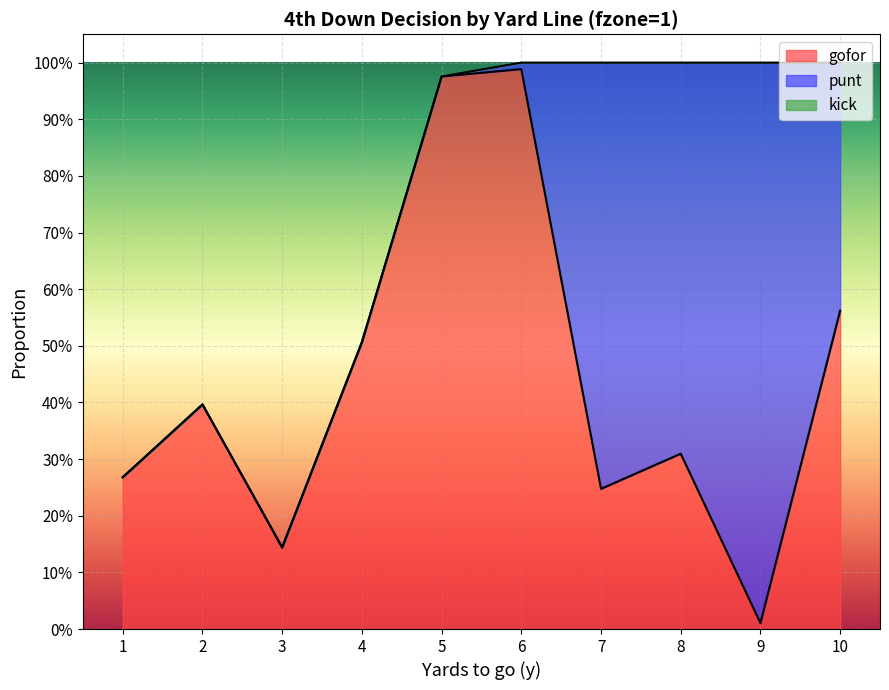

True or false: kick has more than 0 points higher than both neighbors.

False